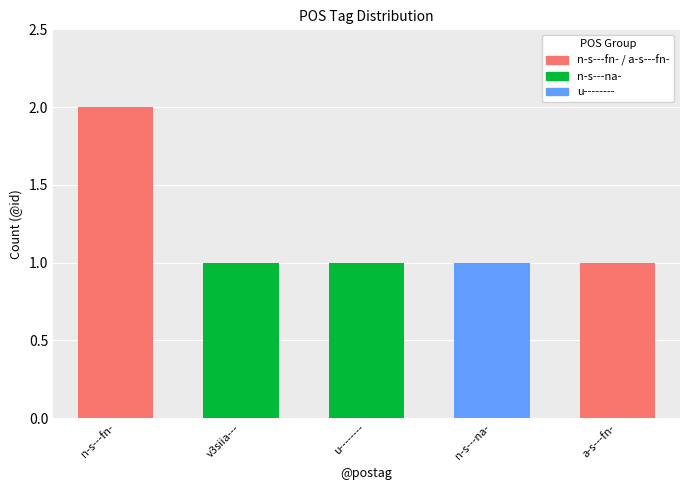

Count the number of categories in the chart.

5